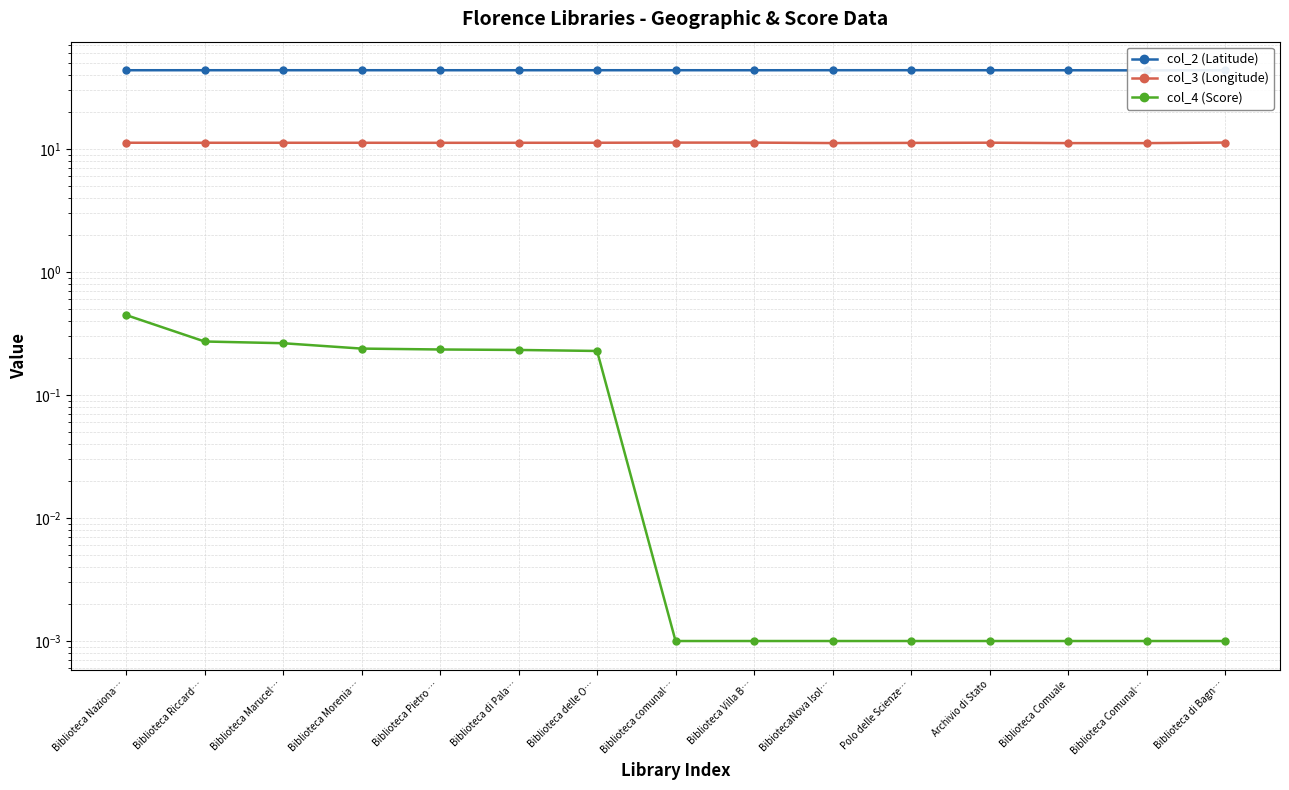

What is the maximum value shown in the chart?

43.8